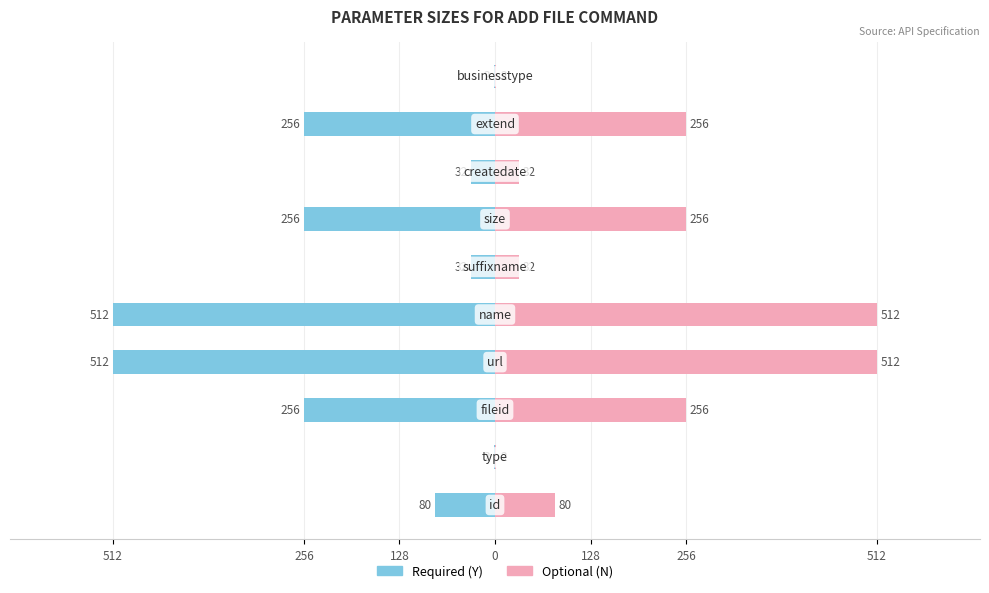

How many groups of bars are there?

10